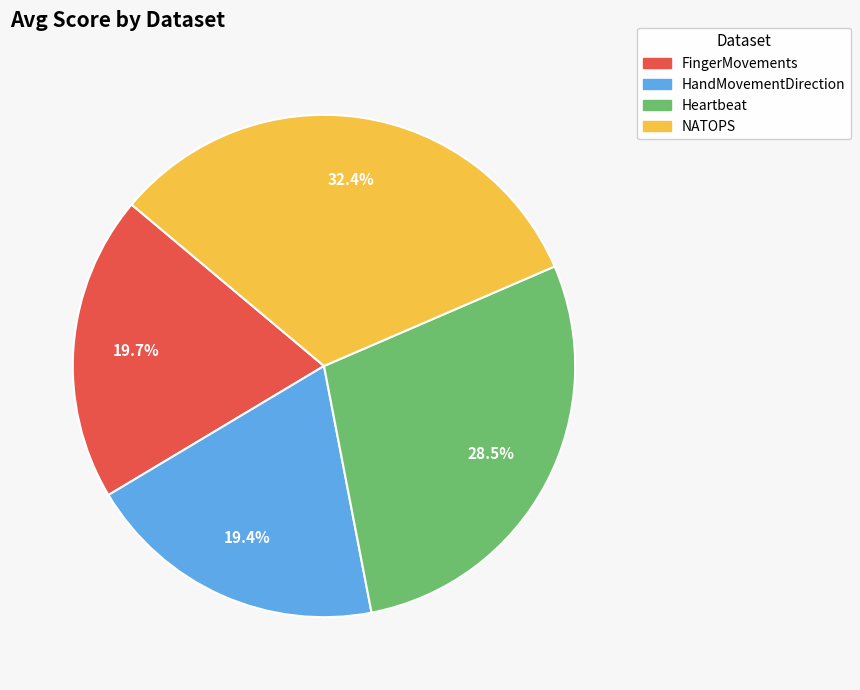

Does any single category account for the majority?

No